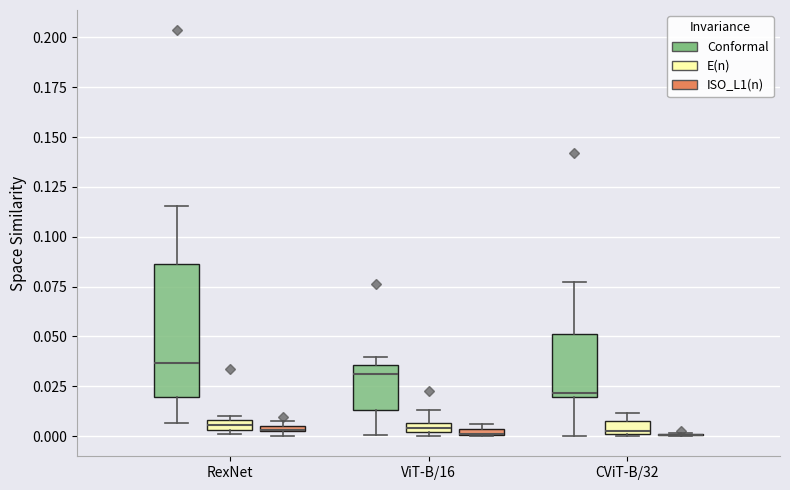

Which box is the tallest, from its lower edge to its upper edge?

RexNet (Conformal)